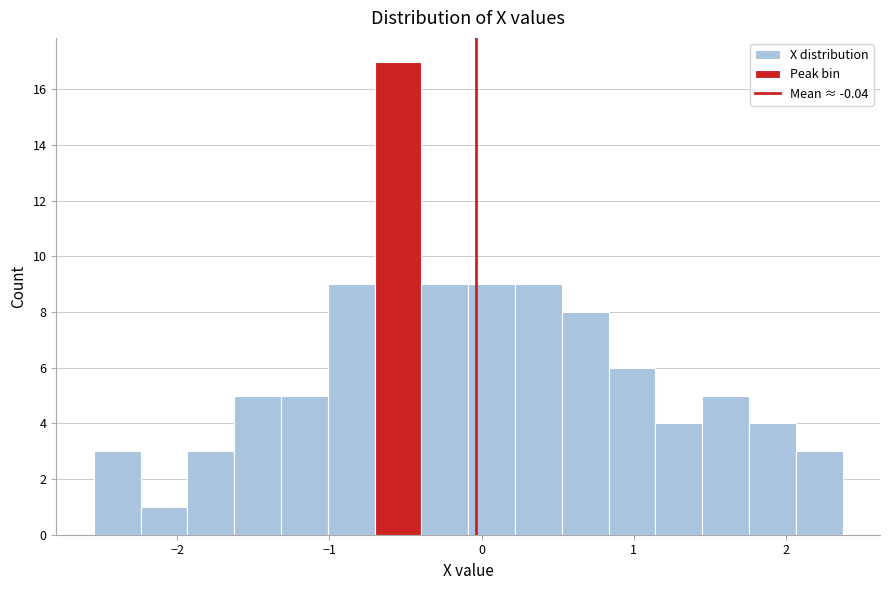

Read against the x-axis, roughly where is the centre of the tallest bar?

-0.5